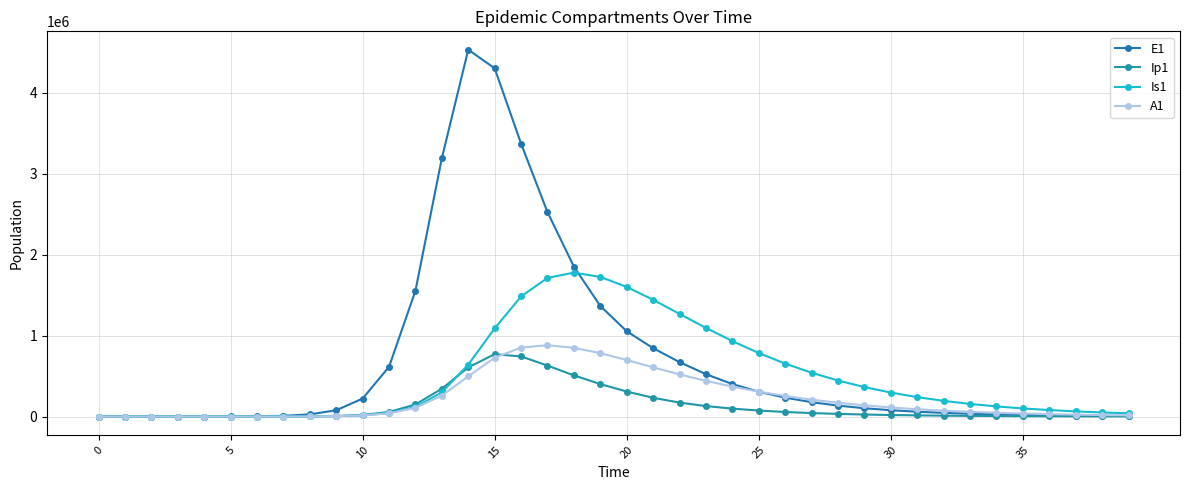

Which category has the highest value in the Is1 series?

18